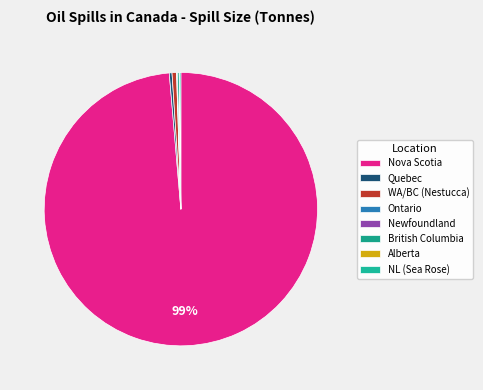

Does any single category account for the majority?

Yes